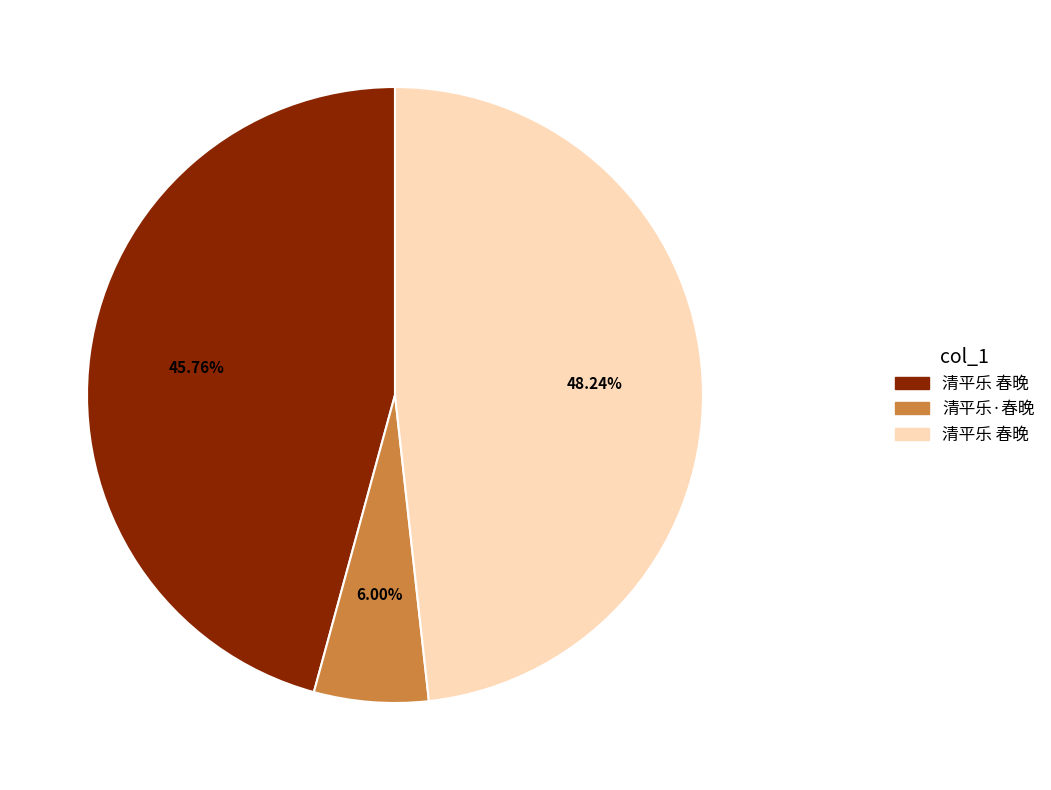

Is there a majority slice in this chart?

No